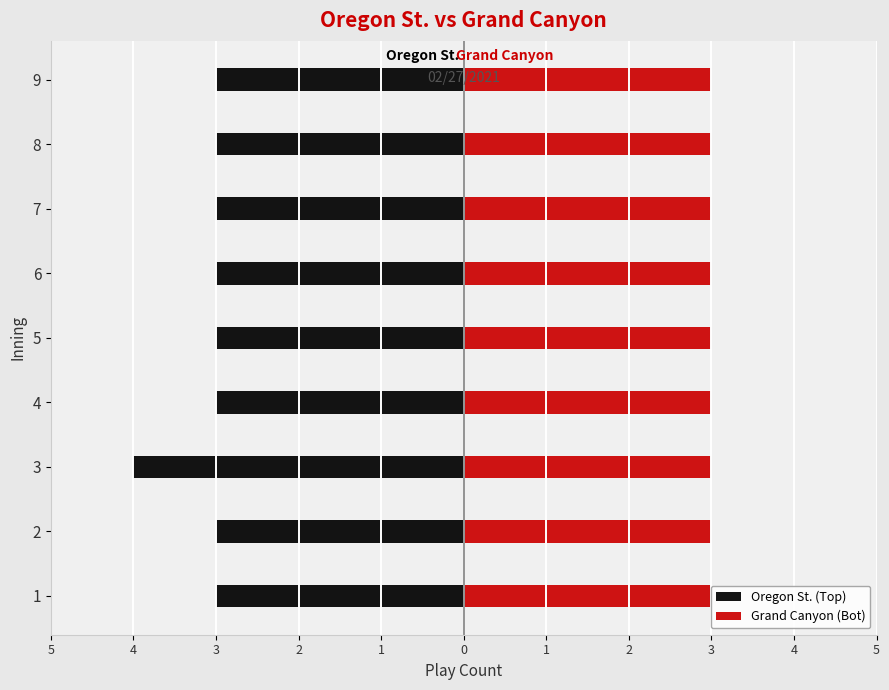

What is the sum of the Oregon St. (Top) values at 2 and 1?

-6.0